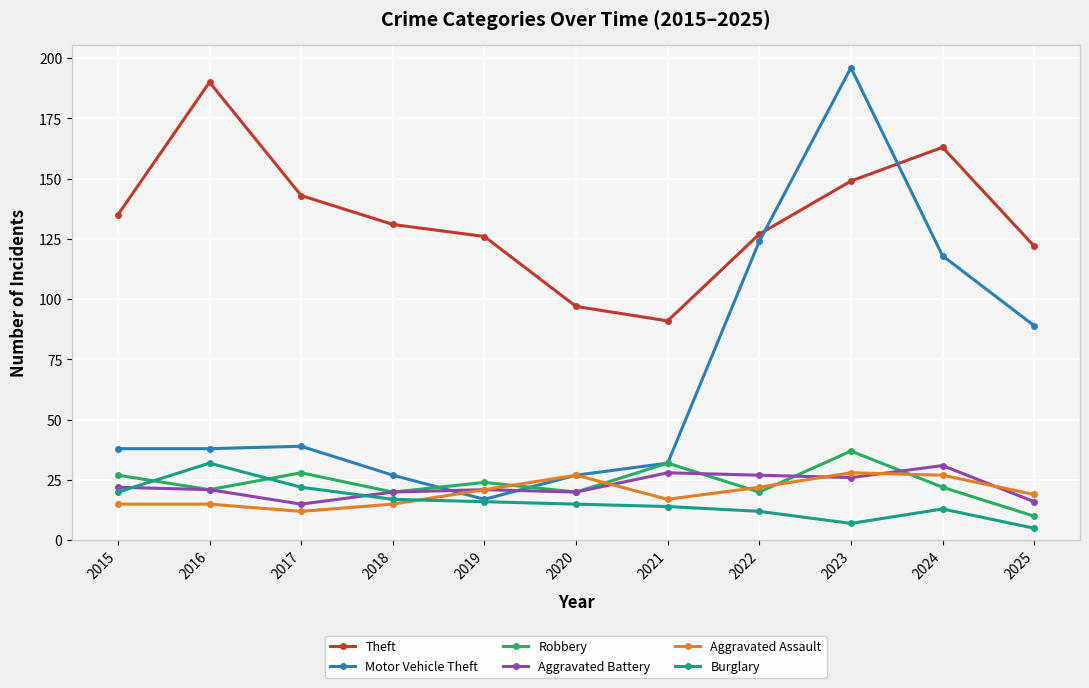

Which series has the widest spread of values?

Motor Vehicle Theft